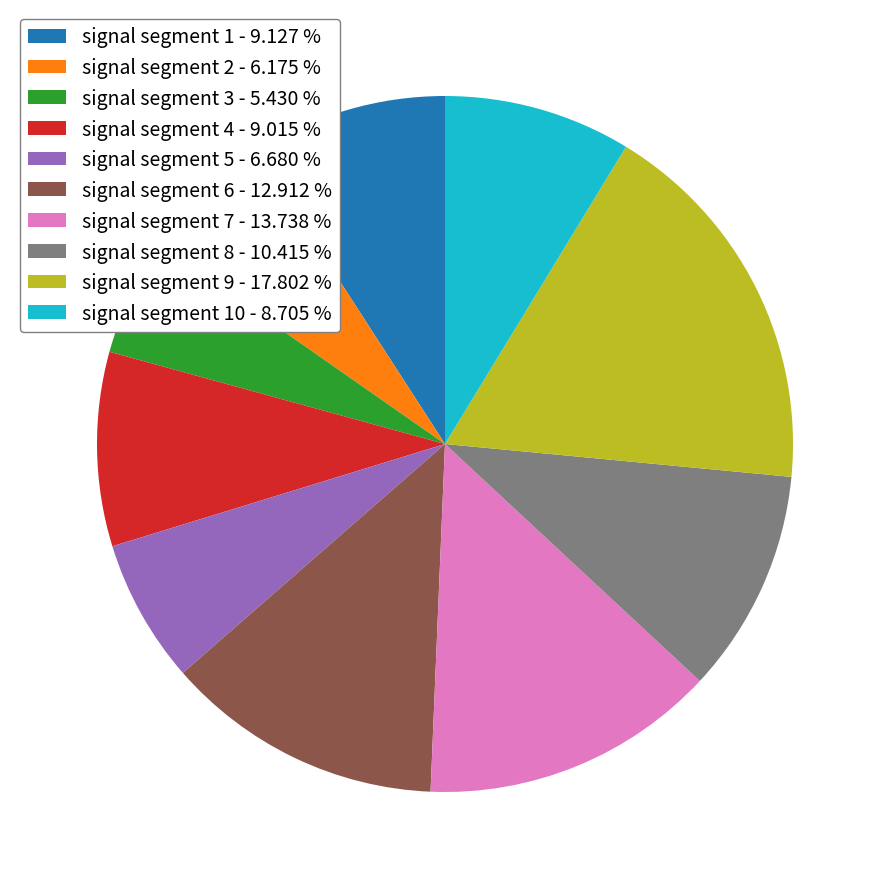

Count the number of slices in the pie.

10